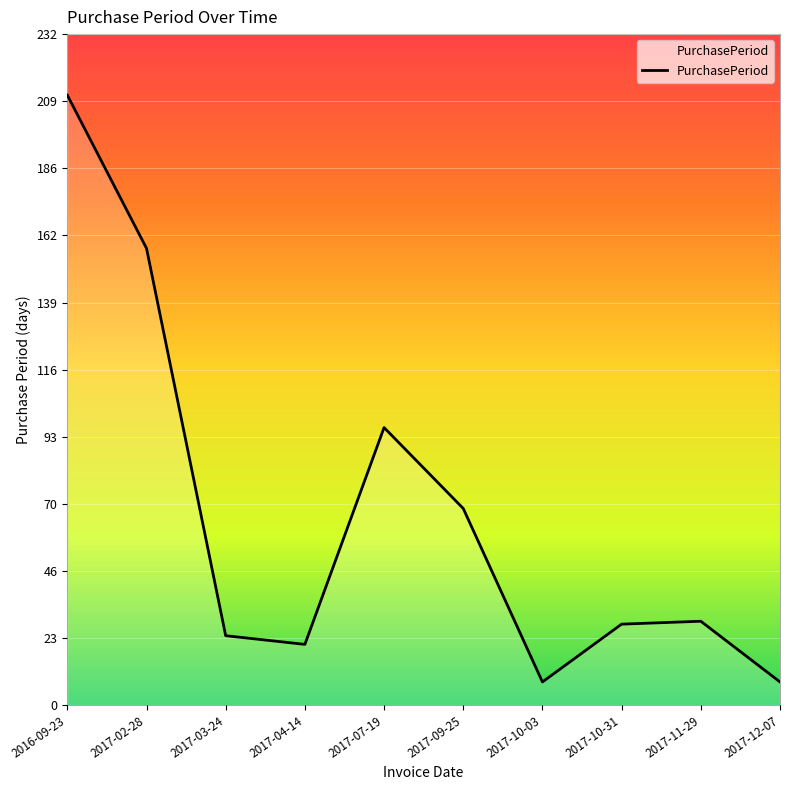

How many lines are shown in the chart?

1